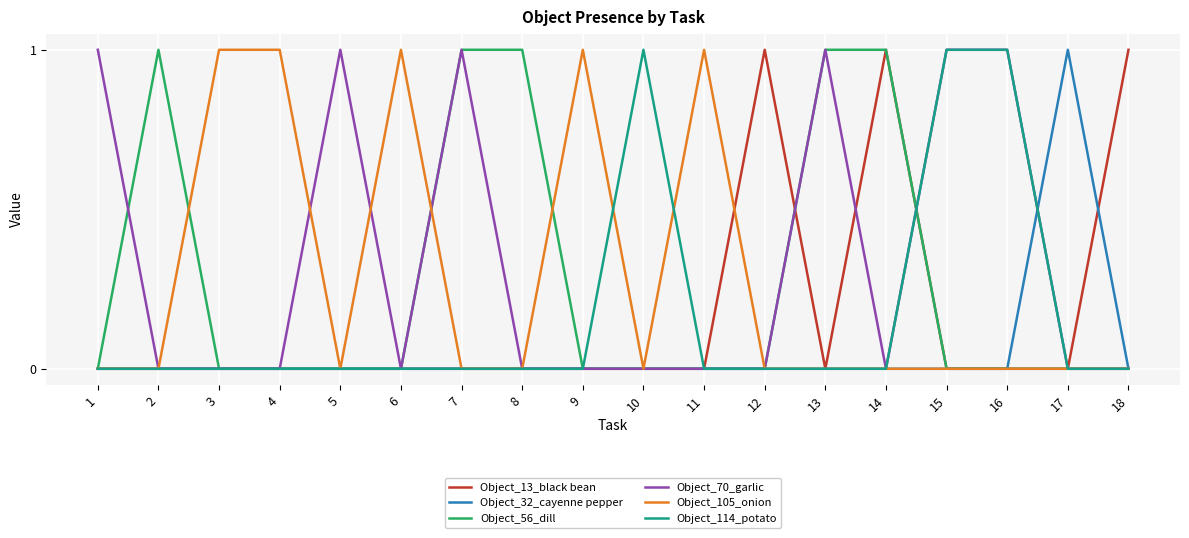

What value does the Object_70_garlic series have at 1?

1